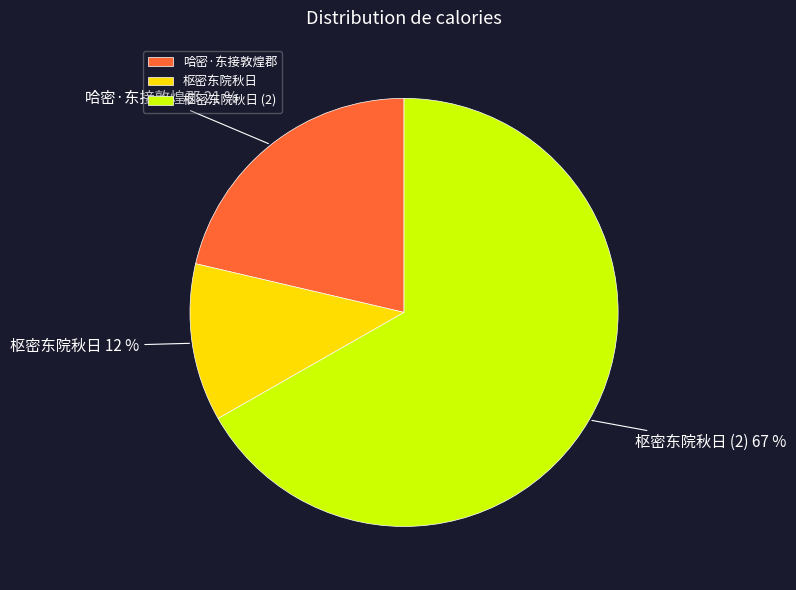

Count the number of slices in the pie.

3